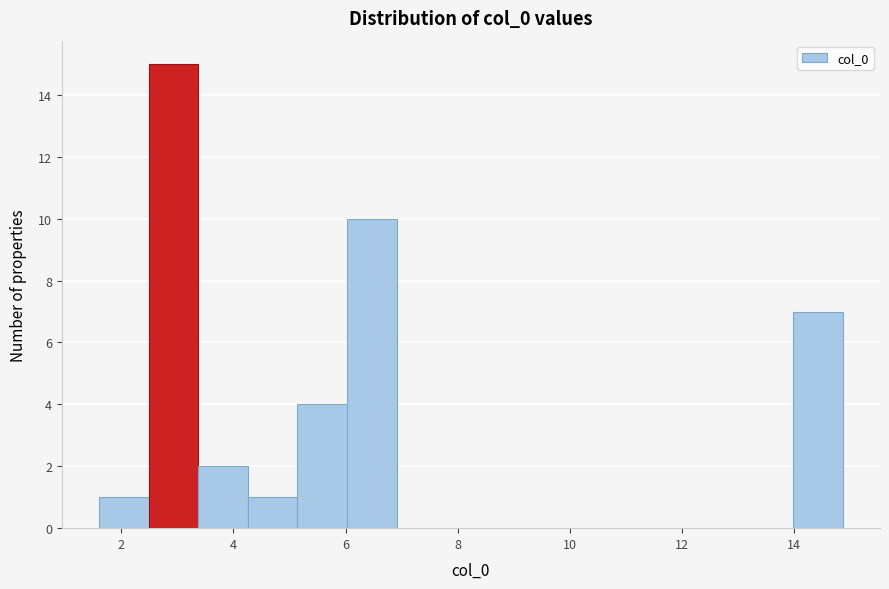

Reading left to right, list every bar in this chart as the range it spans on the x-axis followed by its height. Neither the bar edges nor the heights are printed on the chart, so give them approximately, as read against the axes.

1.6 to 2.4: 1
2.4 to 3.4: 15
3.4 to 4.2: 2
4.2 to 5.2: 1
5.2 to 6.0: 4
6.0 to 7.0: 10
7.0 to 7.8: 0
7.8 to 8.6: 0
8.6 to 9.6: 0
9.6 to 10.4: 0
10.4 to 11.4: 0
11.4 to 12.2: 0
12.2 to 13.0: 0
13.0 to 14.0: 0
14.0 to 14.8: 7